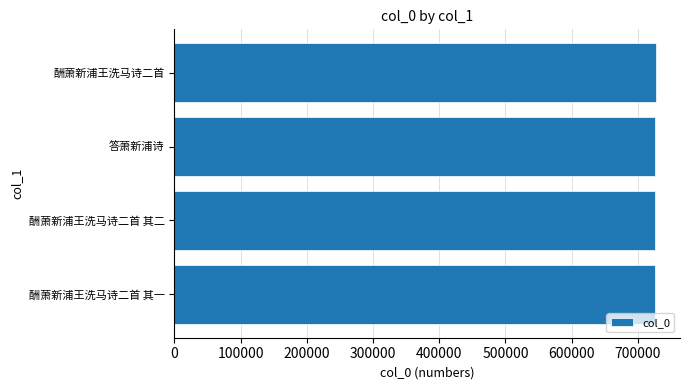

What is the maximum value shown in the chart?

727180